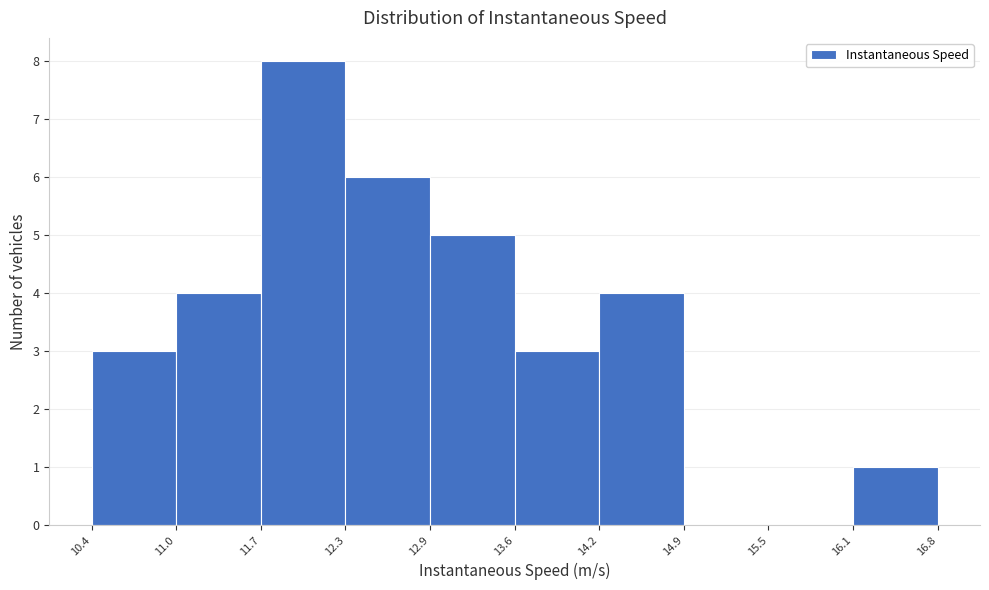

Over which range of the x-axis is the bar tallest?

11.7 to 12.3